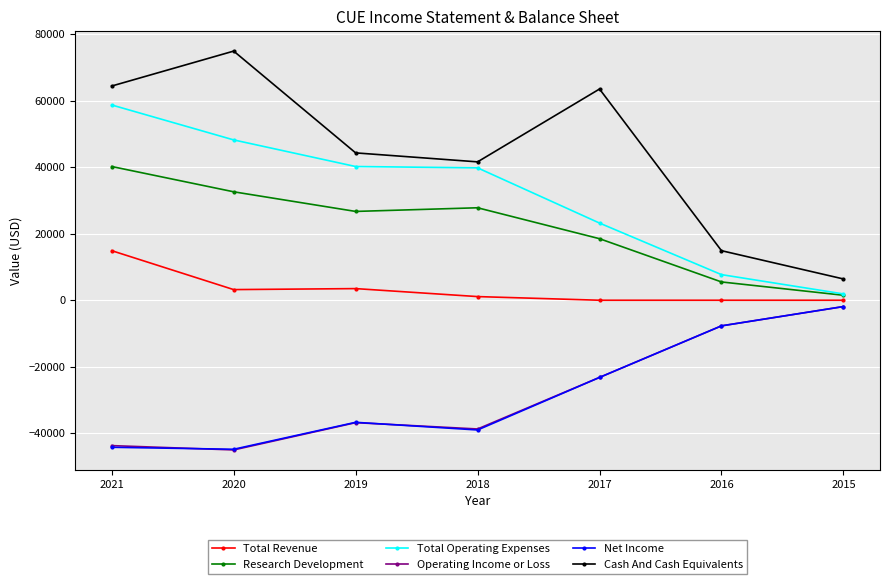

The value of Total Revenue at 2021 is 8622. True or false?

False